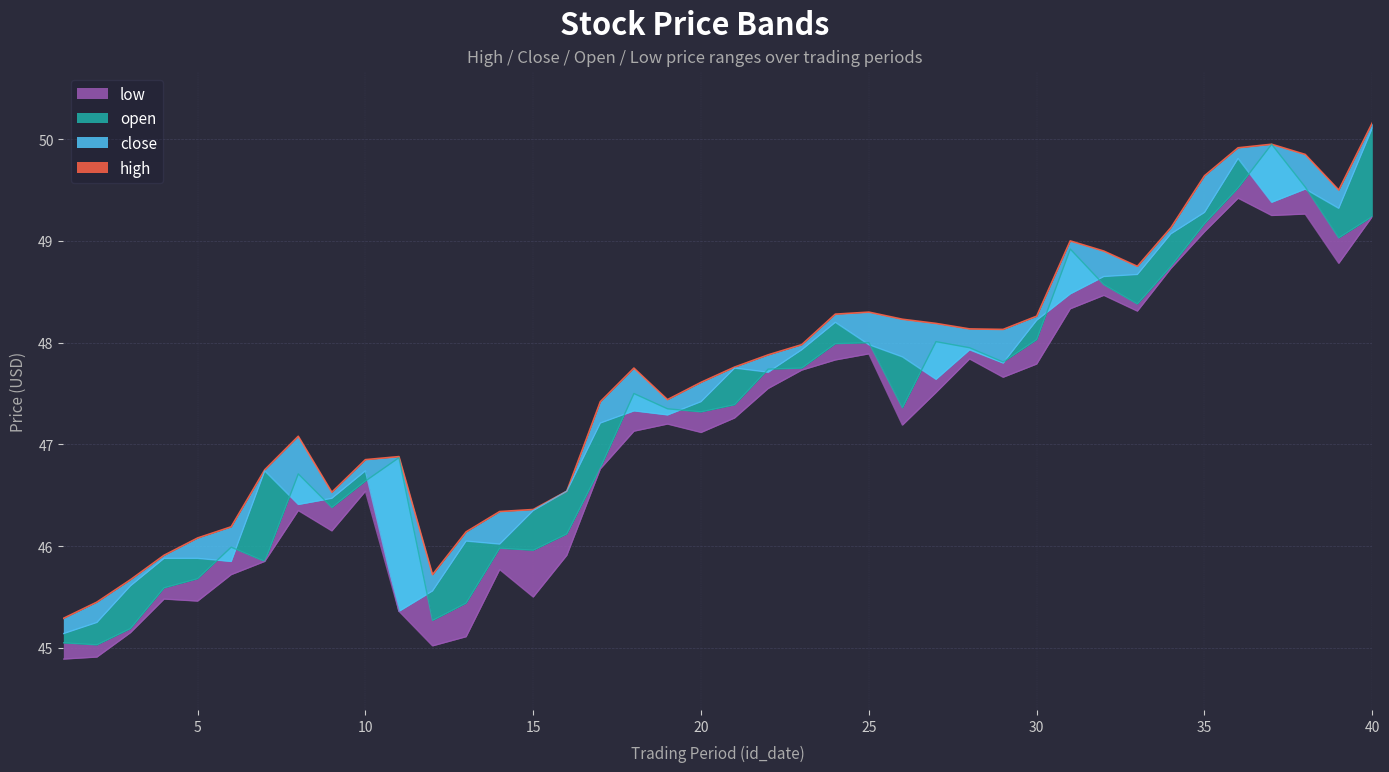

What are all the series names shown in the legend?

low, open, close, high